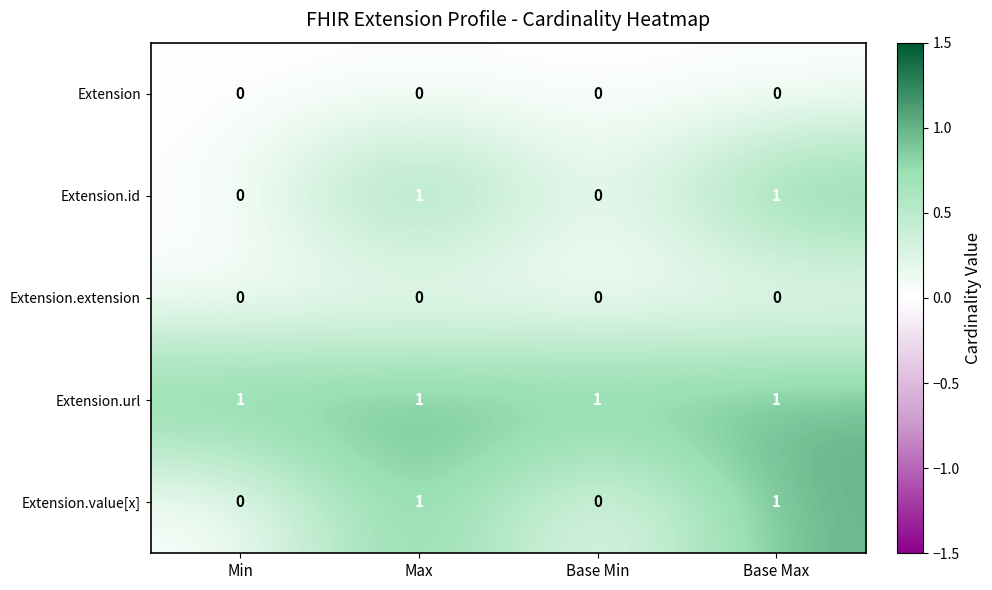

Reading left to right, extract all data points from this chart.

Extension: 0	0	0	0
Extension.id: 0	1	0	1
Extension.extension: 0	0	0	0
Extension.url: 1	1	1	1
Extension.value[x]: 0	1	0	1